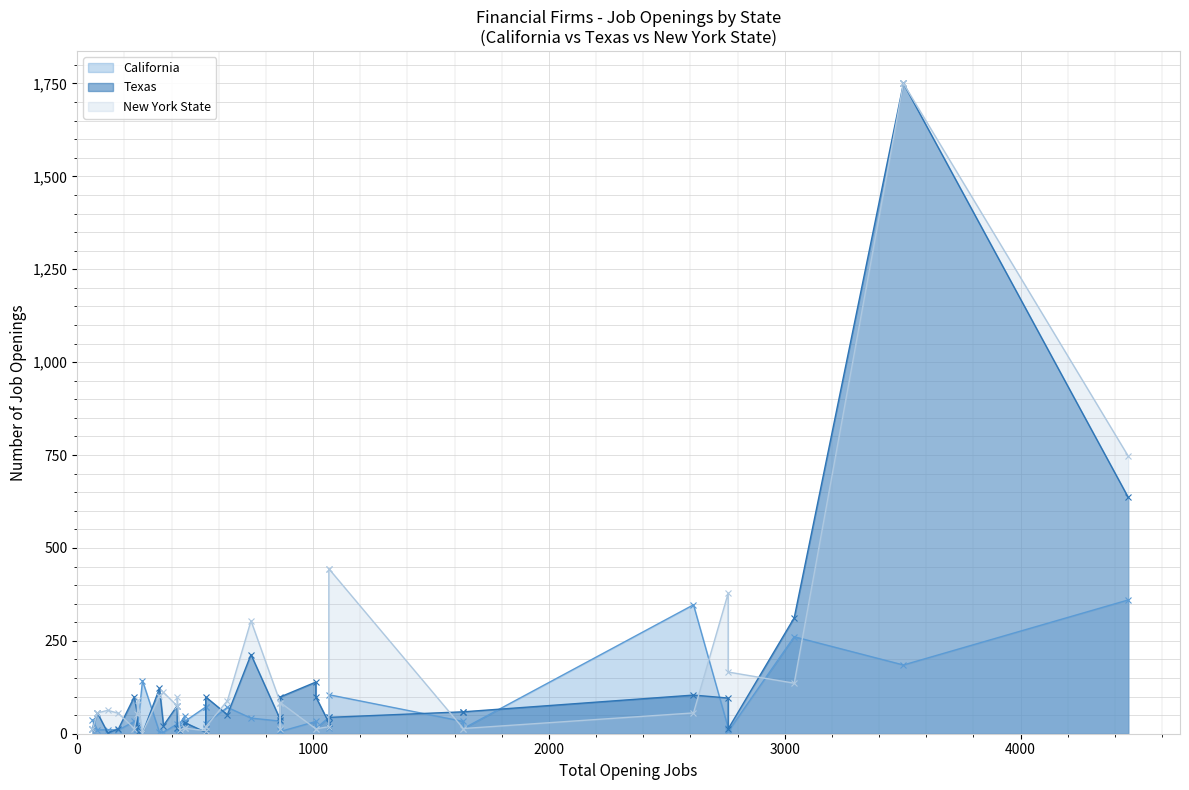

Count the number of categories in the chart.

38